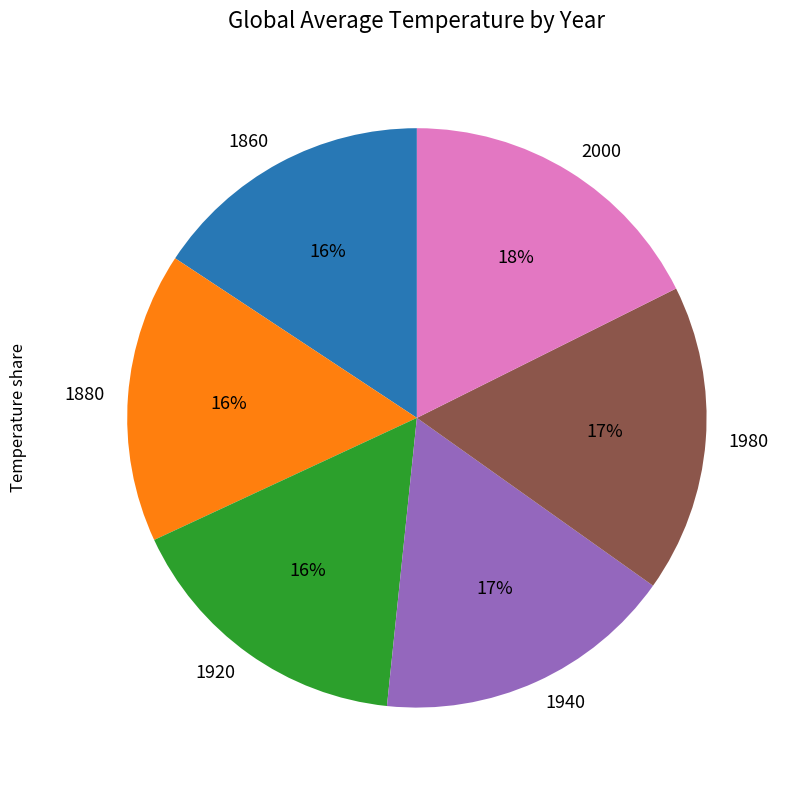

Do 1940 and 1860 together represent more than half of the pie?

No